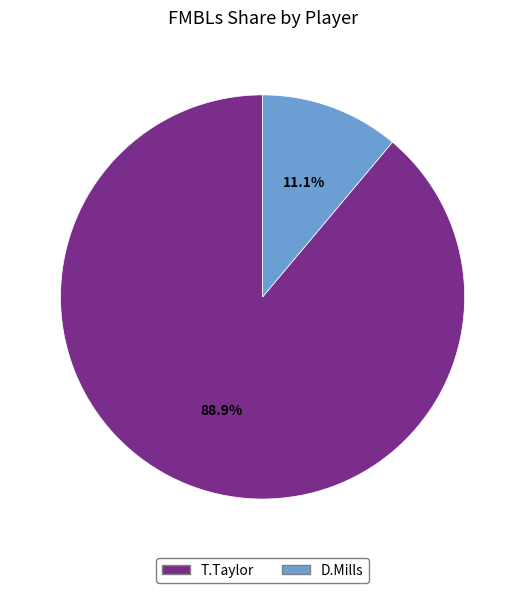

How many segments does this pie chart have?

2